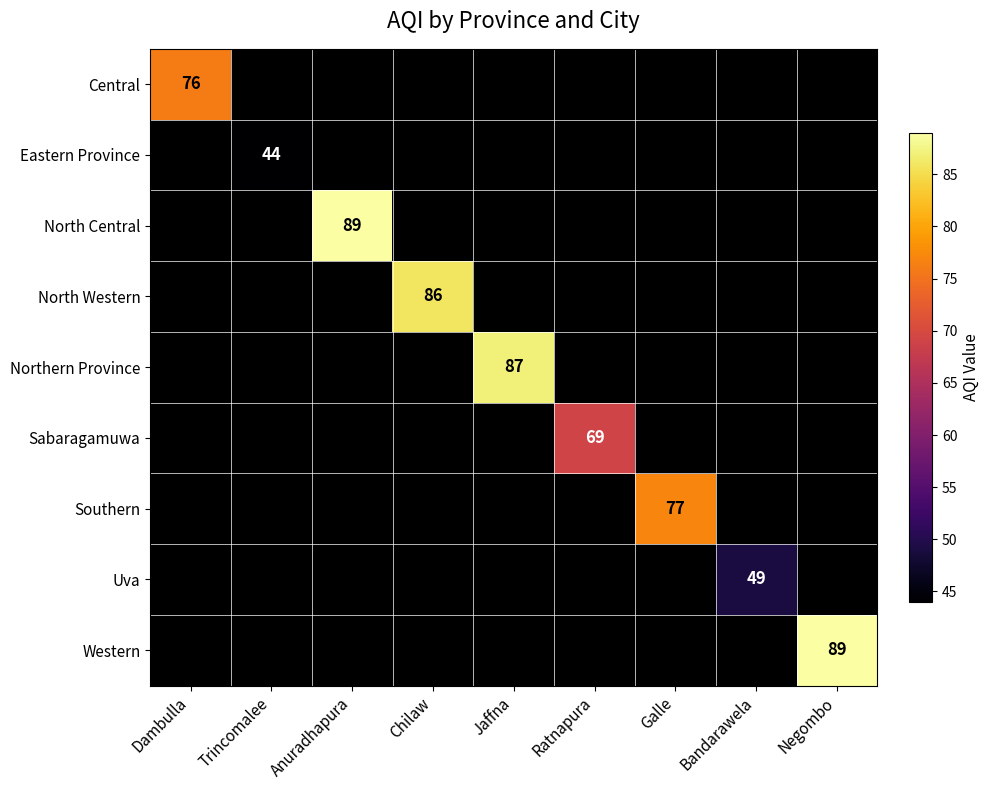

True or false: North Western has a value of 86 at Chilaw.

True